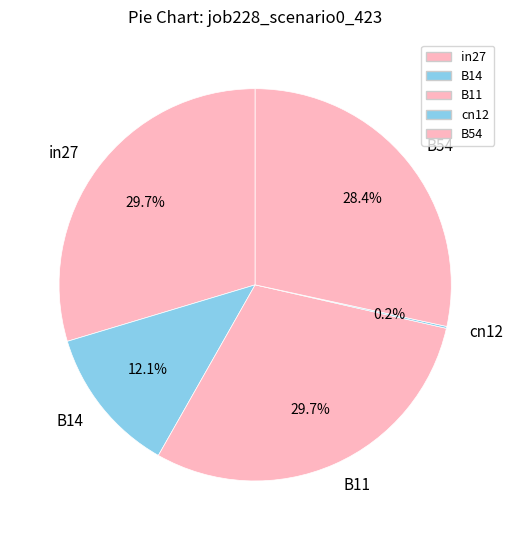

Is in27 the majority of the pie?

No